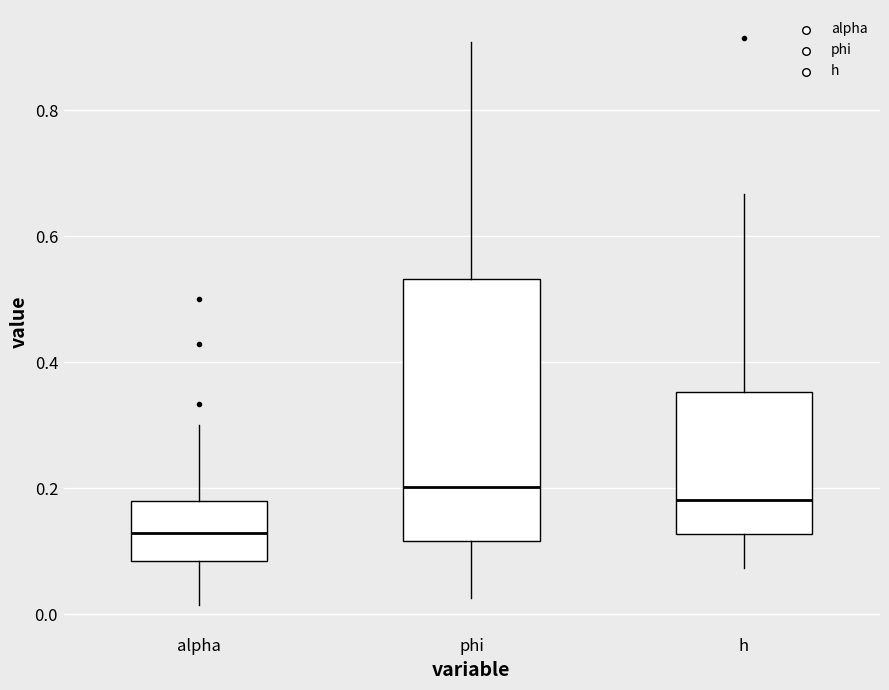

Reading left to right, read every box against the y-axis: the position of its median line, the range the box covers, and the ends of its whiskers. The values are not printed on the chart, so give them approximately, as read against the axis.

alpha: median 0.12, box 0.08 to 0.18, whiskers 0.02 to 0.30
phi: median 0.20, box 0.12 to 0.54, whiskers 0.02 to 0.90
h: median 0.18, box 0.12 to 0.36, whiskers 0.08 to 0.66